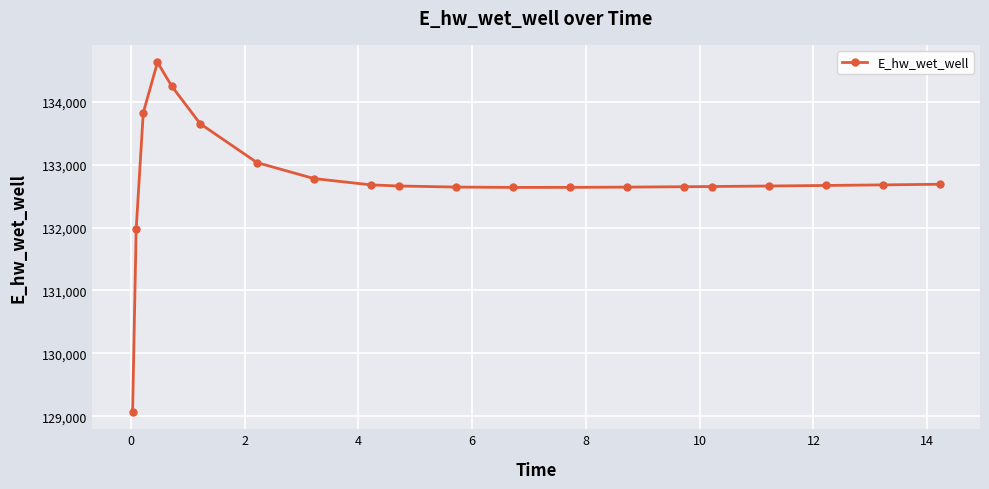

How many lines are shown in the chart?

1